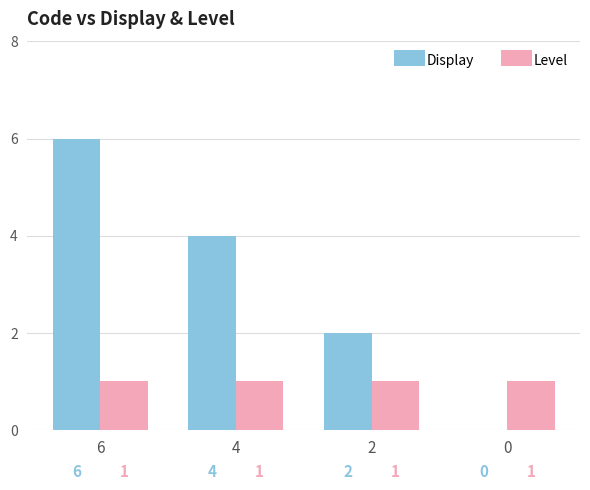

Which category has the highest value in the Display series?

6